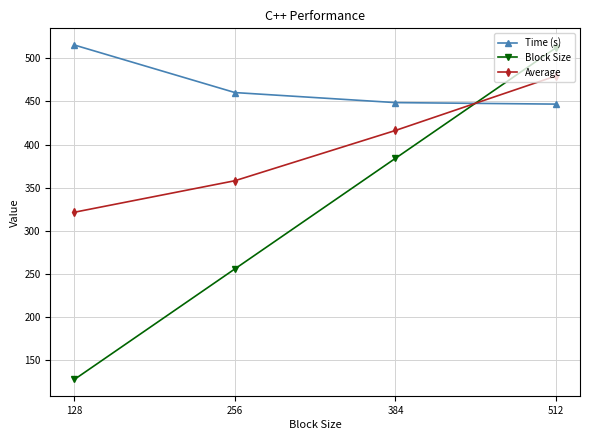

What are all the series names shown in the legend?

Time (s), Block Size, Average